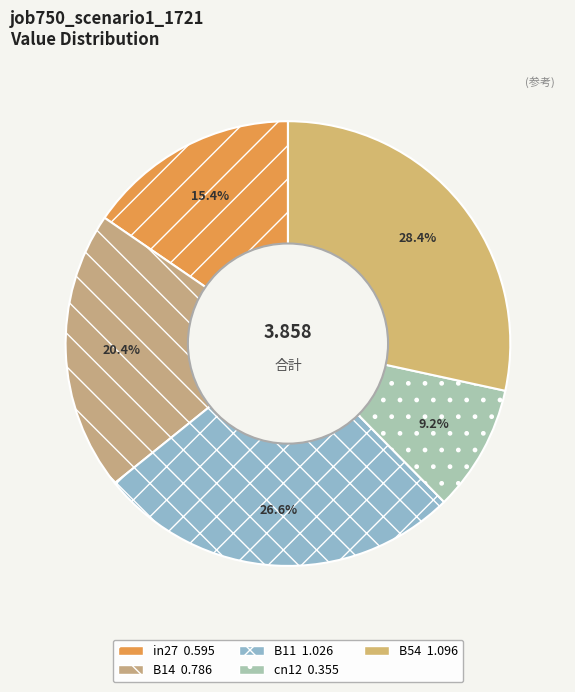

To the nearest percent, what percentage of the pie is B14?

20%